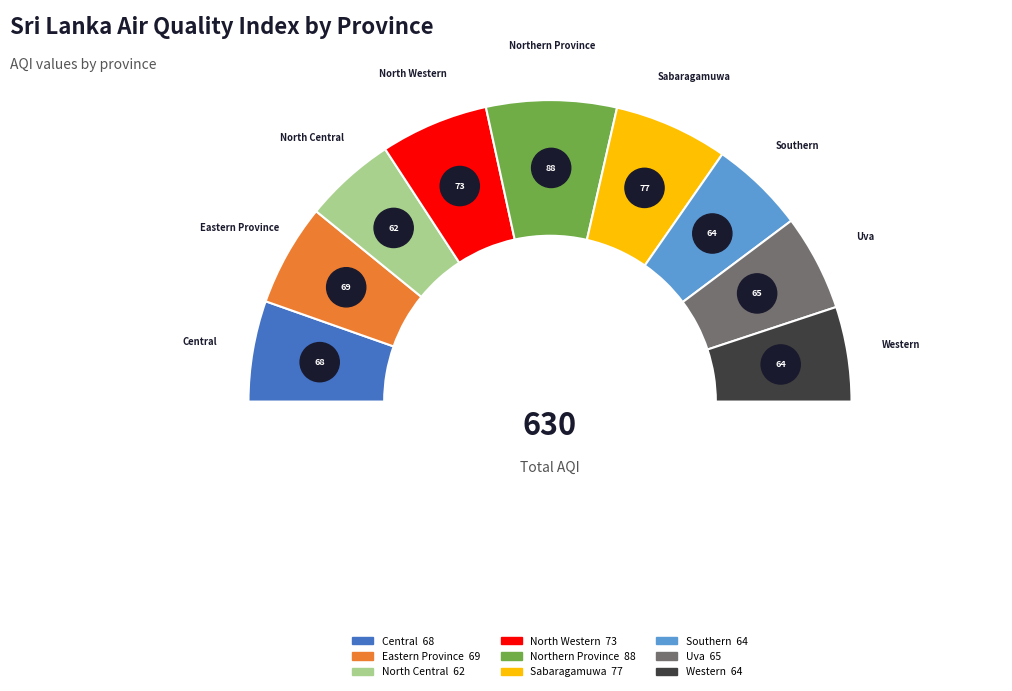

Is there a majority slice in this chart?

No